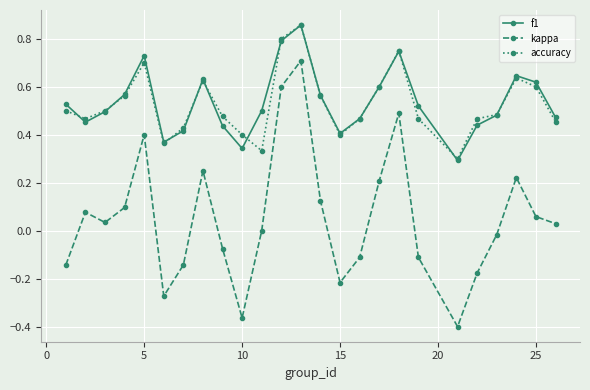

True or false: kappa and accuracy intersect in this chart.

False